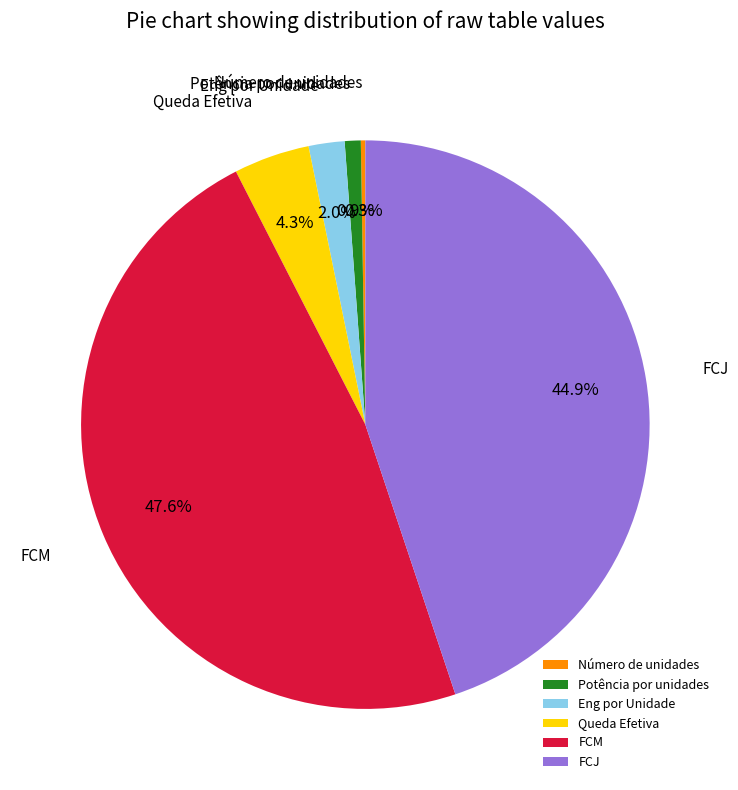

To the nearest percent, what is the difference between the FCM and FCJ slice percentages?

3%